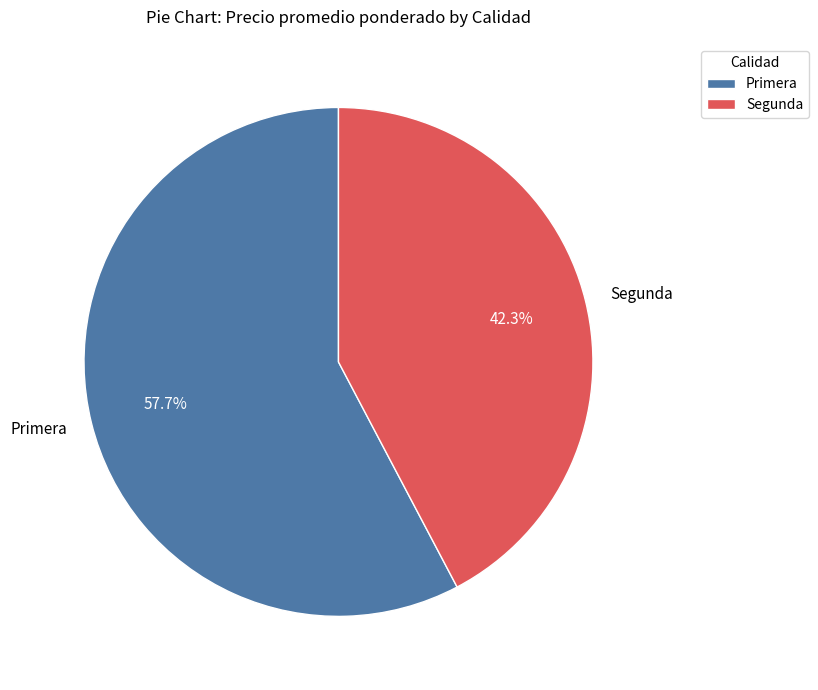

How much of the chart is everything except Segunda?

57.7%